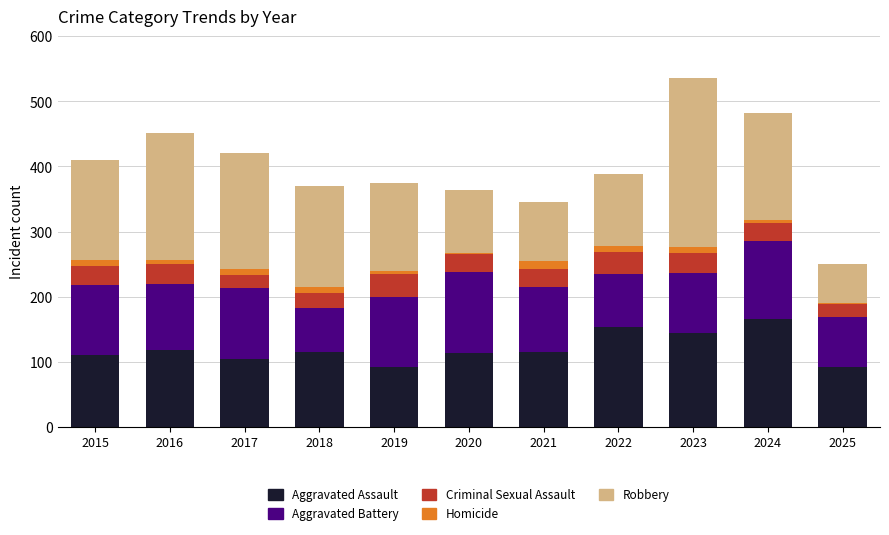

What is the highest value of the Aggravated Assault series?

166